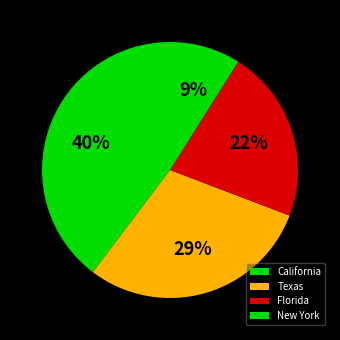

What percentage is the California slice, to the nearest percent?

40%